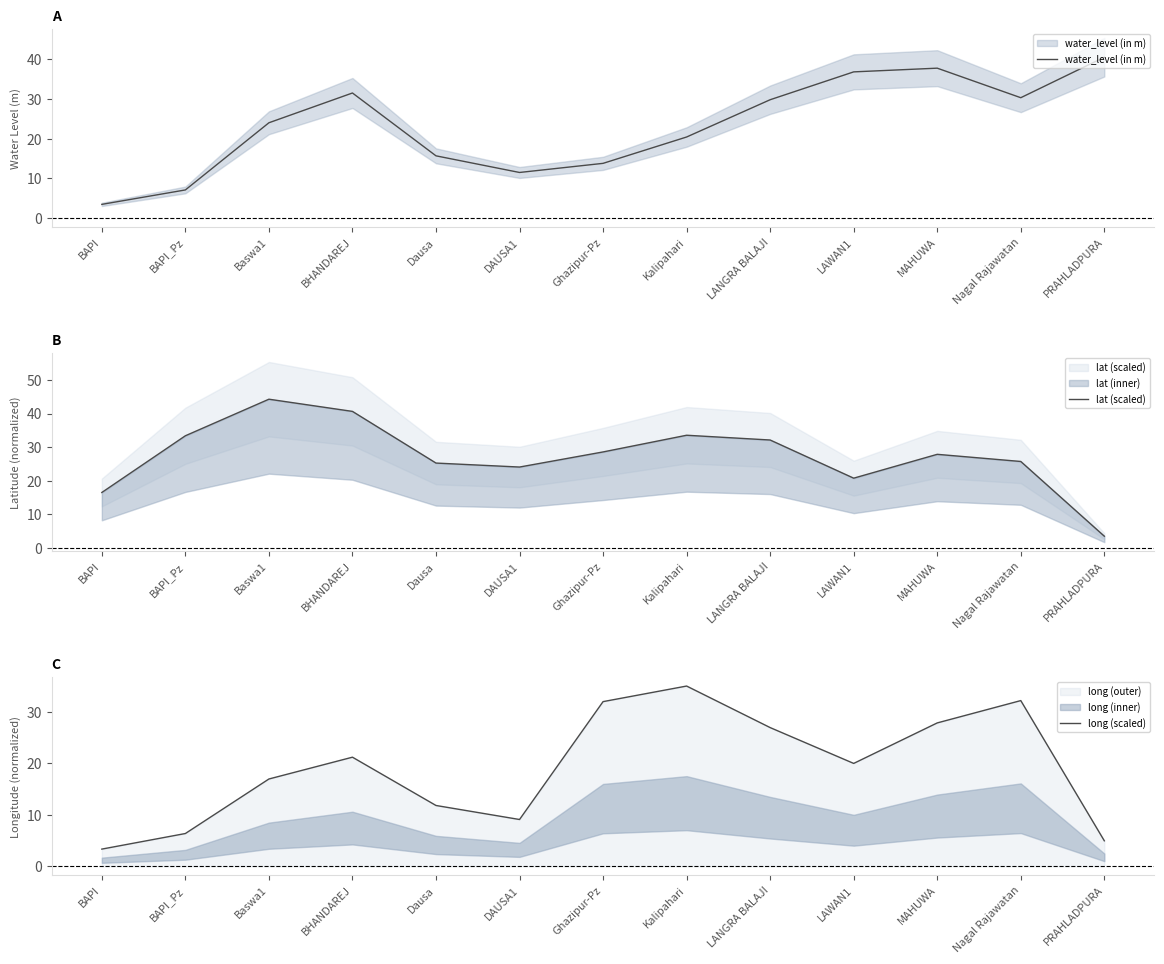

What is the smallest value displayed?

3.3